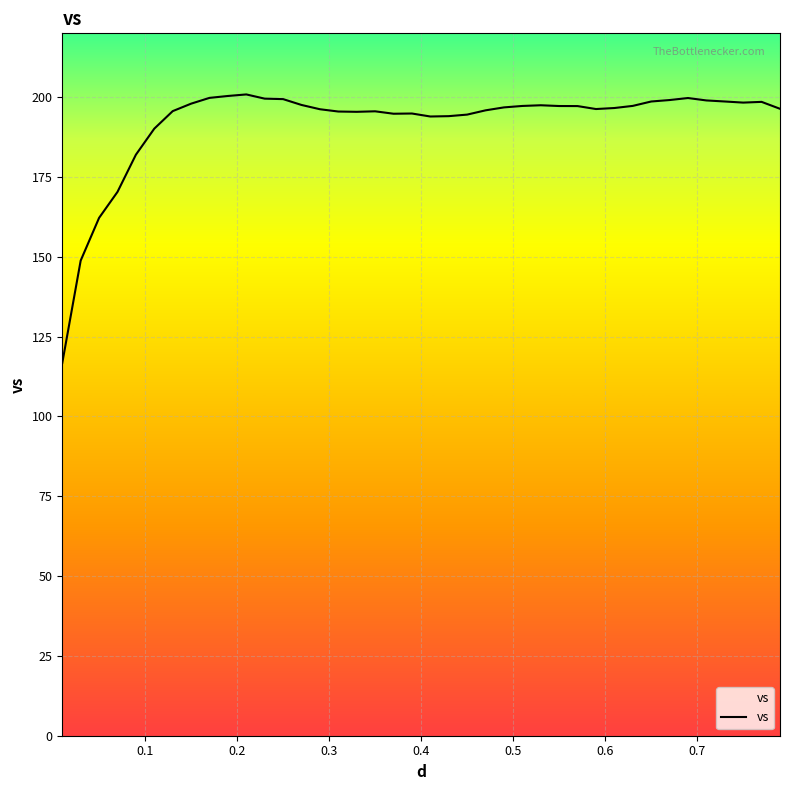

What is the greatest value displayed?

200.9